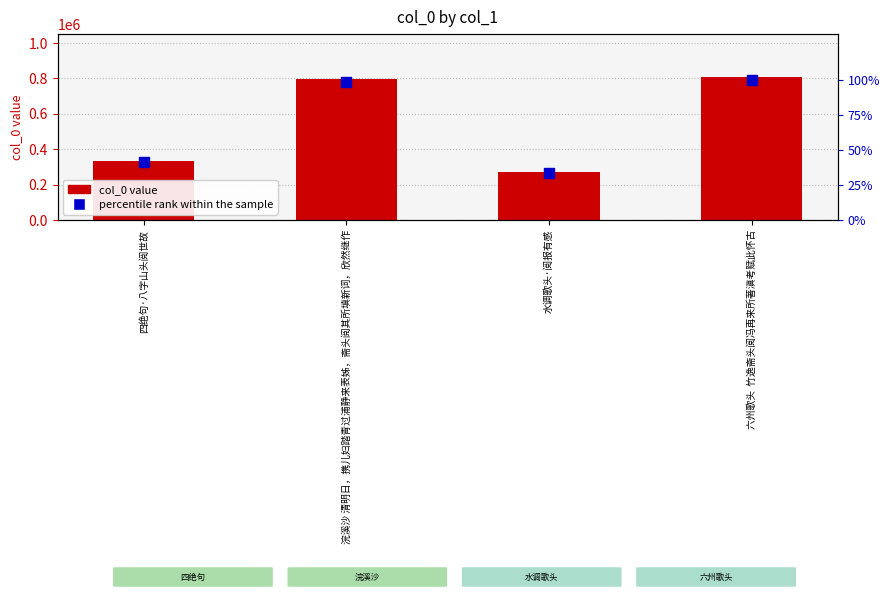

At which category is the sum across all series the highest?

六州歌头  竹逸斋头阅冯再来所著滇考赋此怀古